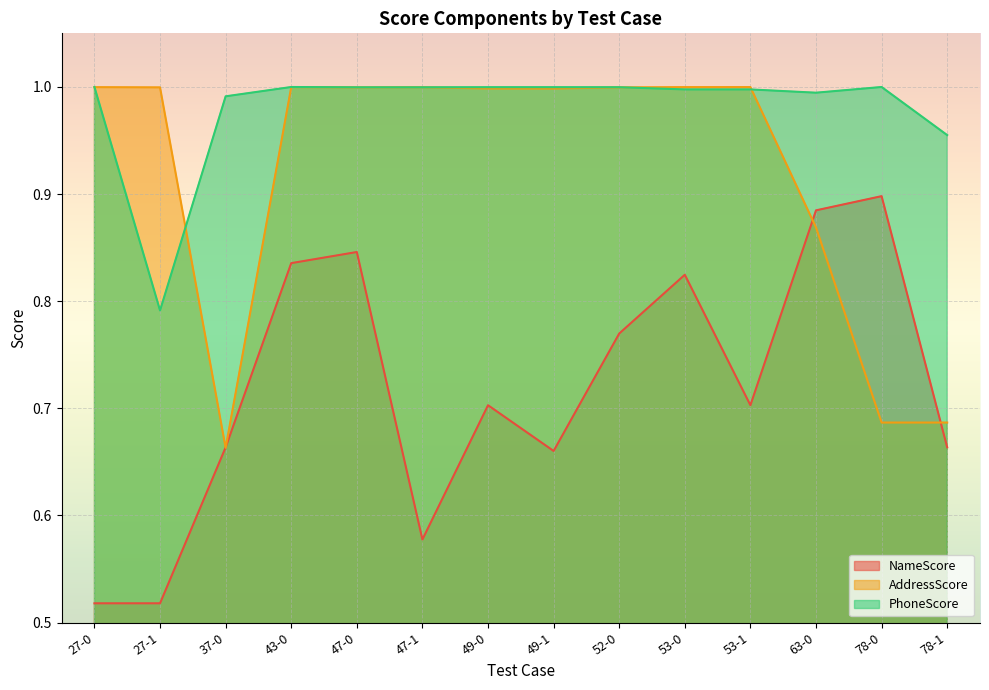

Reading left to right, list all the values displayed in this chart.

NameScore: 0.5	0.5	0.7	0.8	0.8	0.6	0.7	0.7	0.8	0.8	0.7	0.9	0.9	0.7
AddressScore: 1.0	1.0	0.7	1.0	1.0	1.0	1.0	1.0	1.0	1.0	1.0	0.9	0.7	0.7
PhoneScore: 1.0	0.8	1.0	1.0	1.0	1.0	1.0	1.0	1.0	1.0	1.0	1.0	1.0	1.0